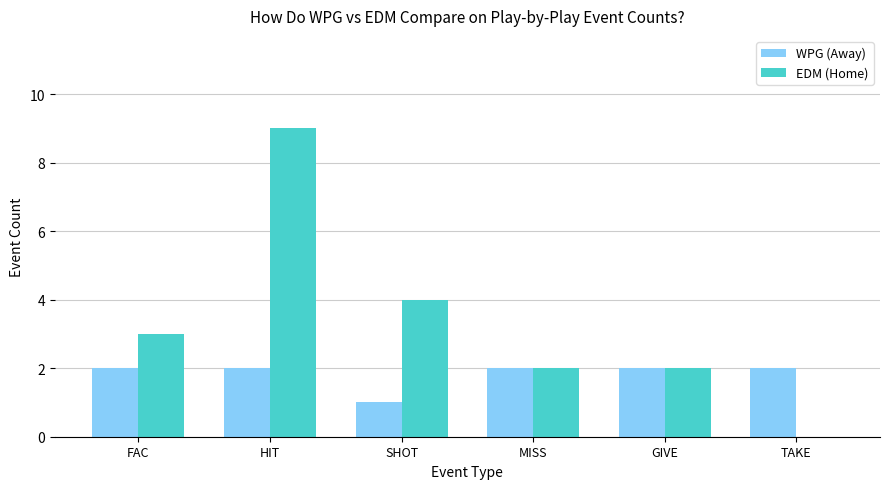

What are all the series names shown in the legend?

WPG (Away), EDM (Home)